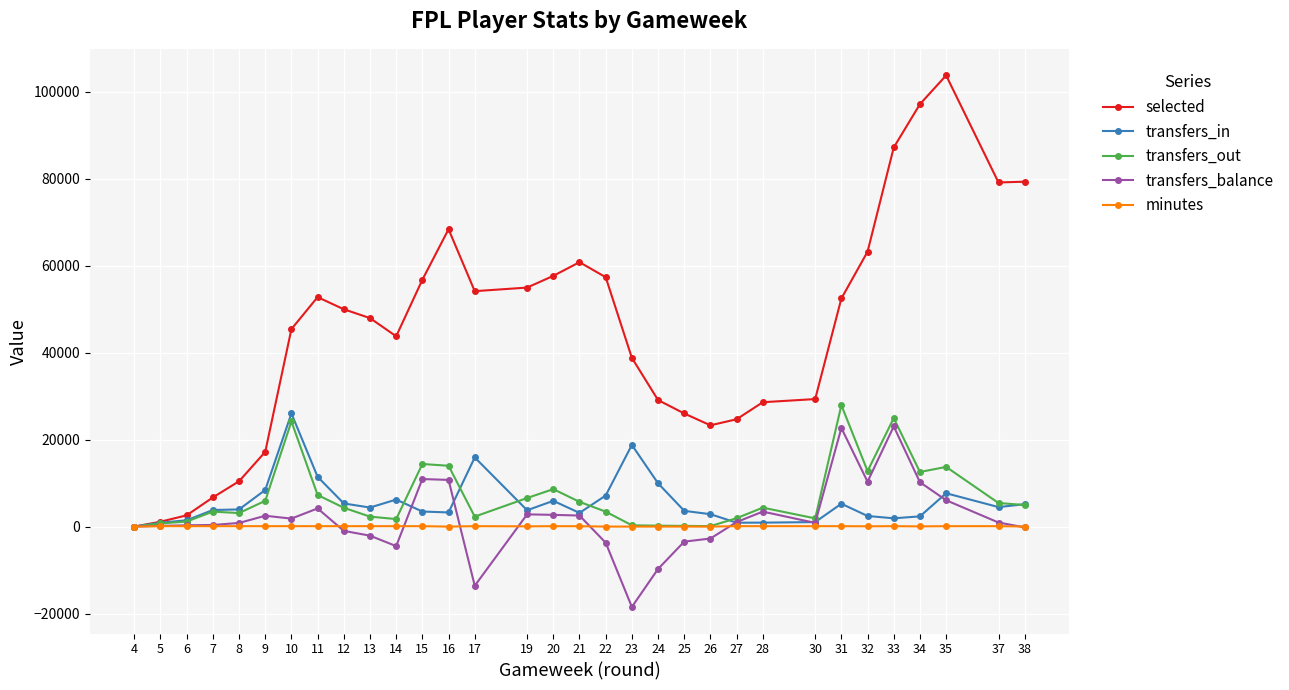

Is it true that minutes equals 0 at 25?

True